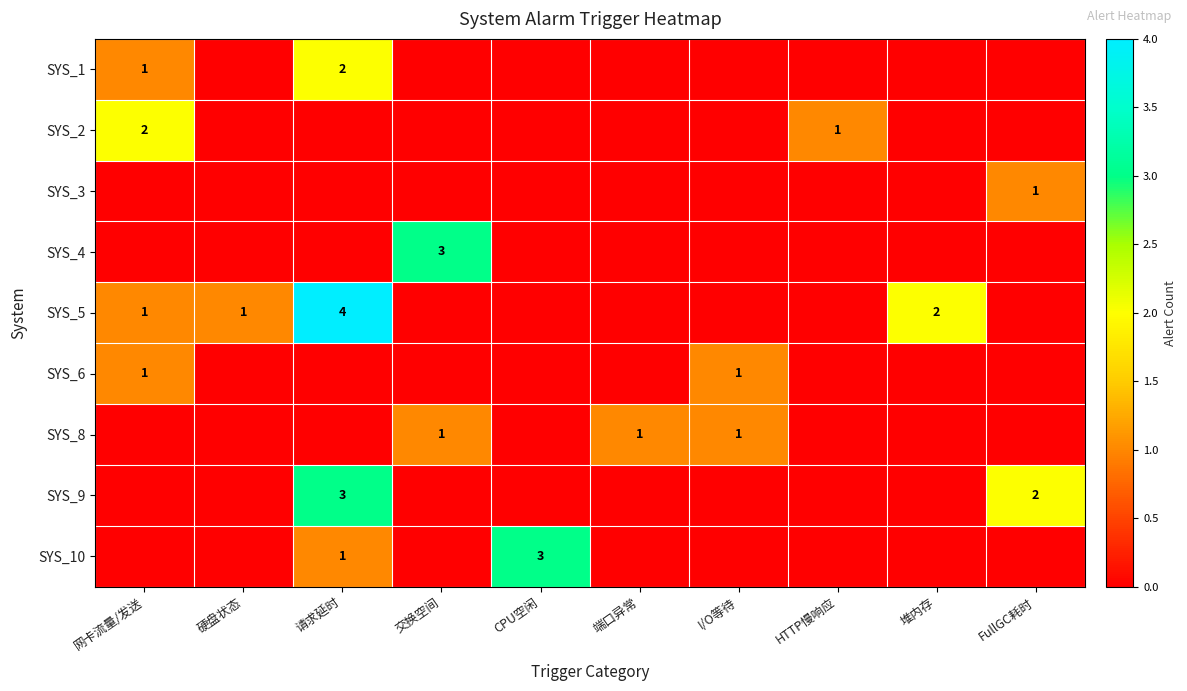

True or false: SYS_4 has a value of 2 at 交换空间.

False